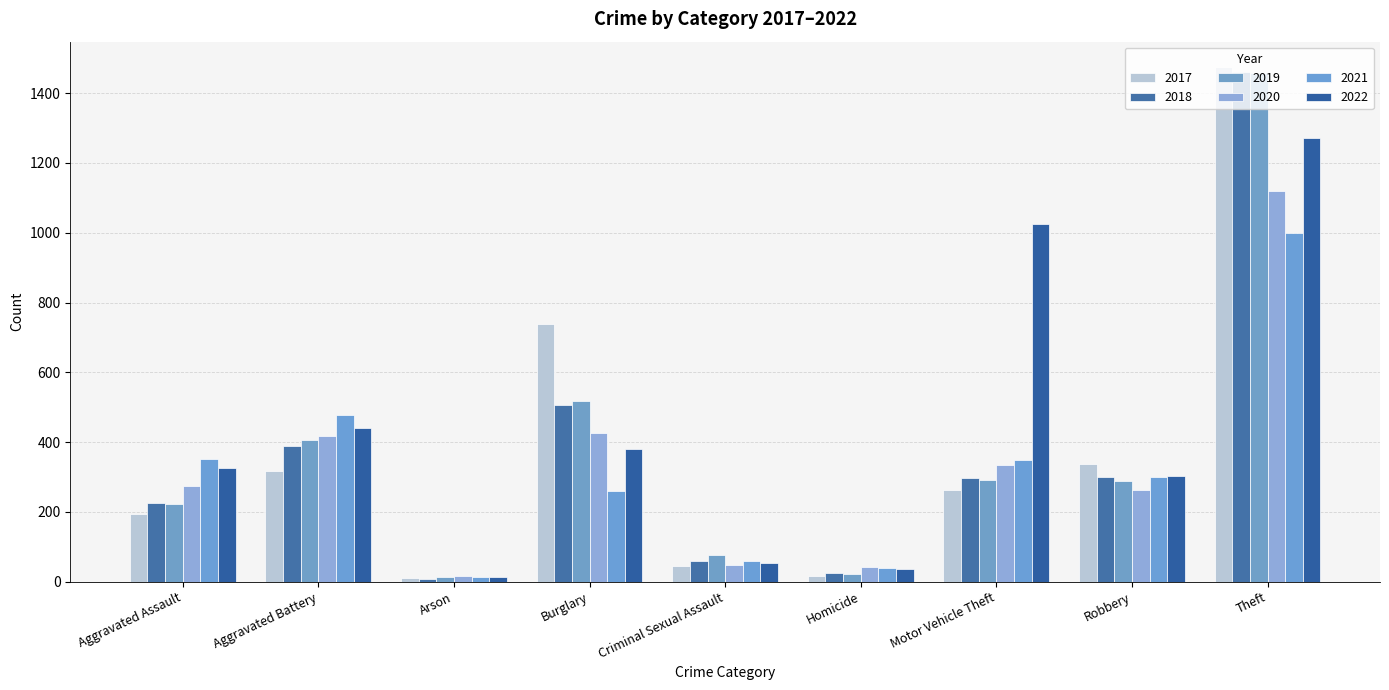

What is the sum of all 2018 values?

3271